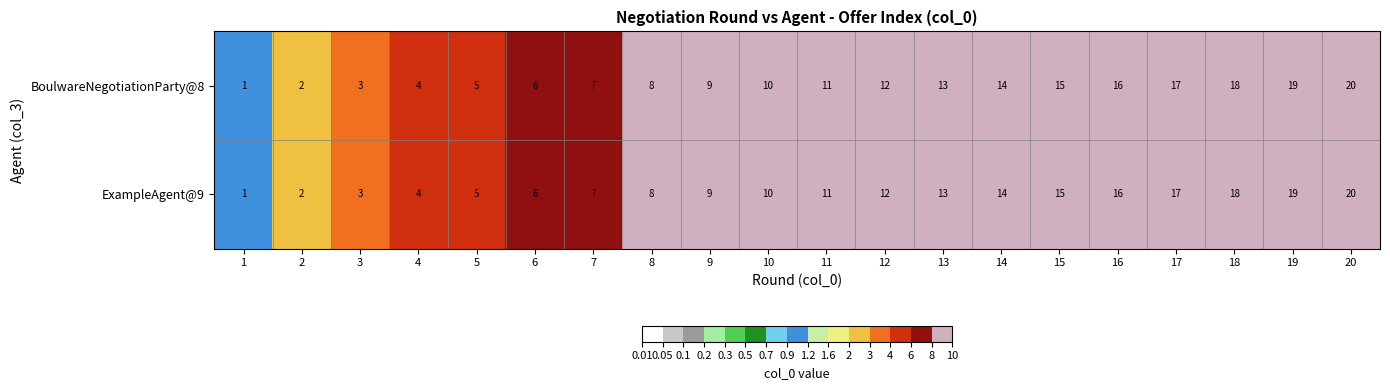

What is the difference between the maximum and second lowest values in the BoulwareNegotiationParty@8 series?

18